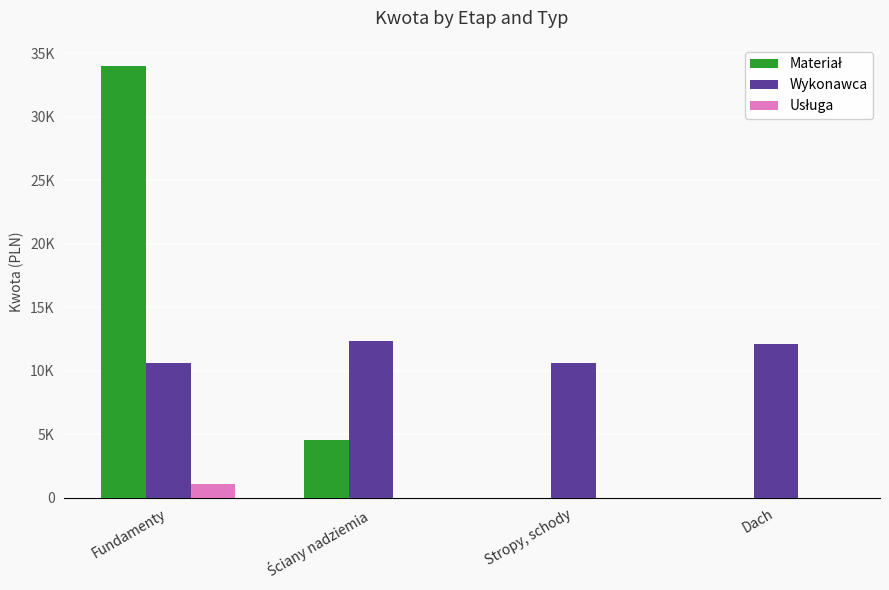

Are the bars horizontal?

No